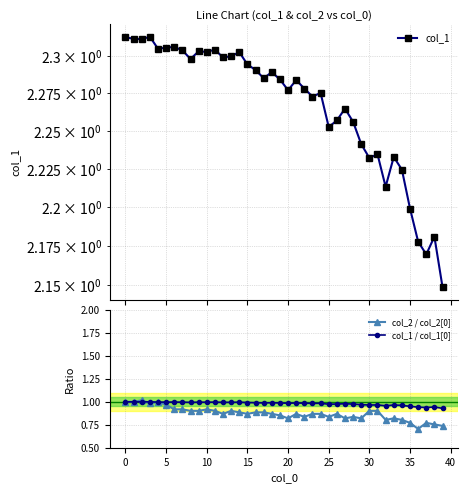

True or false: col_1 / col_1[0] and col_1 cross at least once.

False